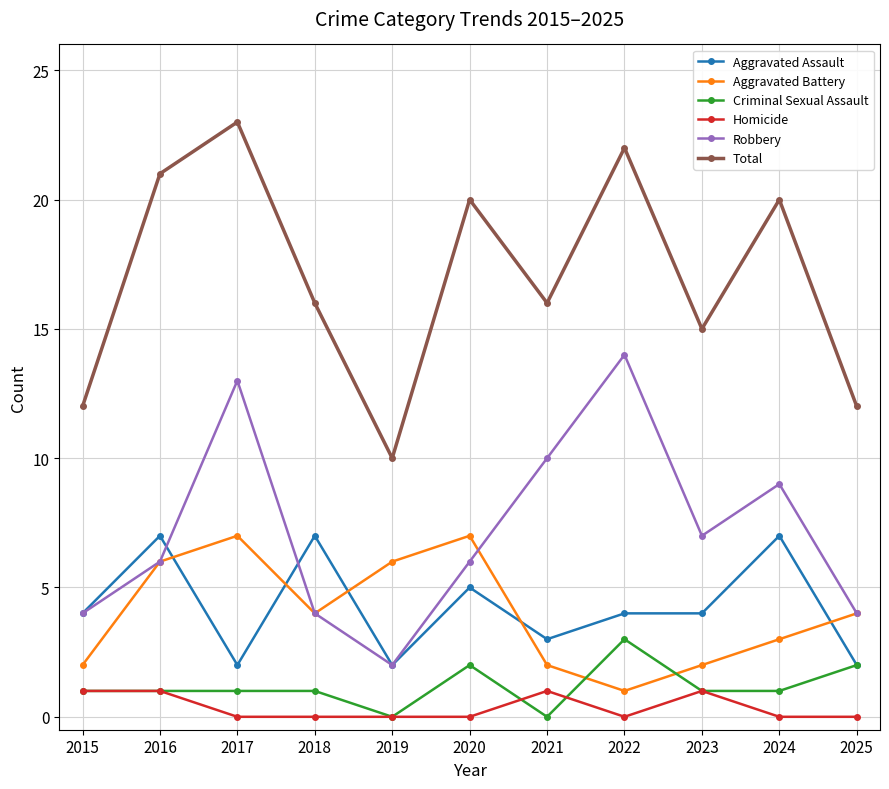

What is the value of the Criminal Sexual Assault point at the 3rd from the left?

1